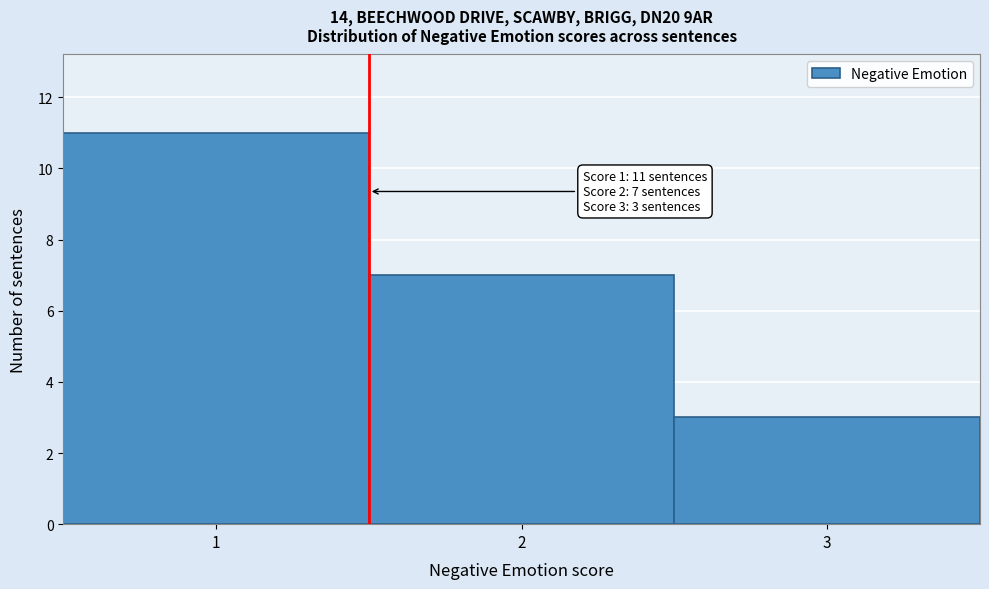

Which range on the x-axis has the tallest bar?

0.5 to 1.5